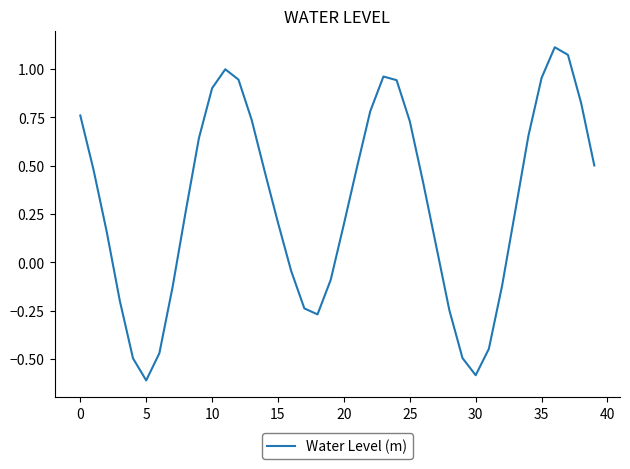

What is the difference between the maximum and minimum values?

1.7